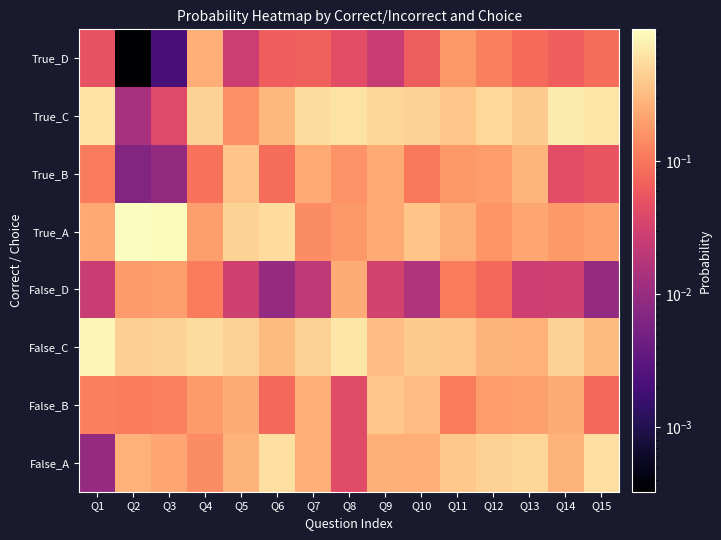

Reading left to right, list all the values displayed in this chart.

False_A: Q1=0.0	Q2=0.3	Q3=0.2	Q4=0.1	Q5=0.3	Q6=0.6	Q7=0.3	Q8=0.0	Q9=0.3	Q10=0.3	Q11=0.4	Q12=0.5	Q13=0.5	Q14=0.3	Q15=0.6
False_B: Q1=0.1	Q2=0.1	Q3=0.1	Q4=0.2	Q5=0.2	Q6=0.1	Q7=0.3	Q8=0.0	Q9=0.4	Q10=0.3	Q11=0.1	Q12=0.2	Q13=0.2	Q14=0.2	Q15=0.1
False_C: Q1=0.8	Q2=0.4	Q3=0.5	Q4=0.6	Q5=0.5	Q6=0.3	Q7=0.5	Q8=0.7	Q9=0.3	Q10=0.4	Q11=0.4	Q12=0.3	Q13=0.3	Q14=0.5	Q15=0.3
False_D: Q1=0.0	Q2=0.2	Q3=0.2	Q4=0.1	Q5=0.0	Q6=0.0	Q7=0.0	Q8=0.2	Q9=0.0	Q10=0.0	Q11=0.1	Q12=0.1	Q13=0.0	Q14=0.0	Q15=0.0
True_A: Q1=0.2	Q2=1.0	Q3=0.9	Q4=0.2	Q5=0.5	Q6=0.6	Q7=0.1	Q8=0.2	Q9=0.2	Q10=0.4	Q11=0.3	Q12=0.2	Q13=0.2	Q14=0.2	Q15=0.2
True_B: Q1=0.1	Q2=0.0	Q3=0.0	Q4=0.1	Q5=0.4	Q6=0.1	Q7=0.2	Q8=0.2	Q9=0.2	Q10=0.1	Q11=0.2	Q12=0.2	Q13=0.3	Q14=0.0	Q15=0.1
True_C: Q1=0.6	Q2=0.0	Q3=0.0	Q4=0.5	Q5=0.2	Q6=0.3	Q7=0.6	Q8=0.6	Q9=0.5	Q10=0.5	Q11=0.4	Q12=0.5	Q13=0.4	Q14=0.7	Q15=0.6
True_D: Q1=0.1	Q2=0.0	Q3=0.0	Q4=0.2	Q5=0.0	Q6=0.1	Q7=0.1	Q8=0.0	Q9=0.0	Q10=0.1	Q11=0.2	Q12=0.1	Q13=0.1	Q14=0.1	Q15=0.1